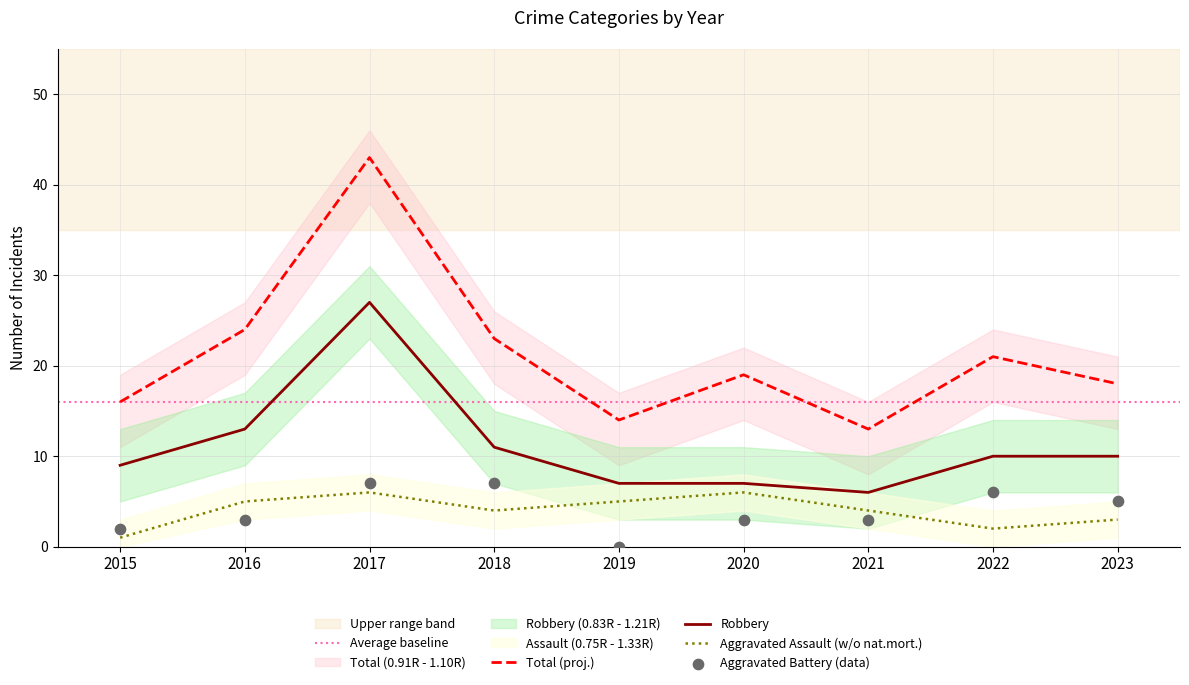

Which series has the widest spread of Y values?

Total